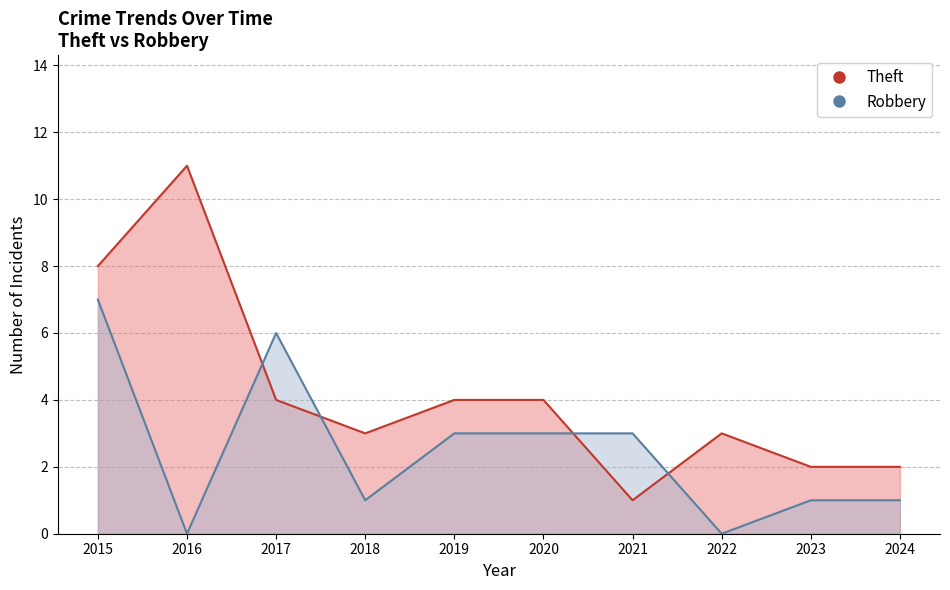

Where is the first local minimum for Theft?

2018